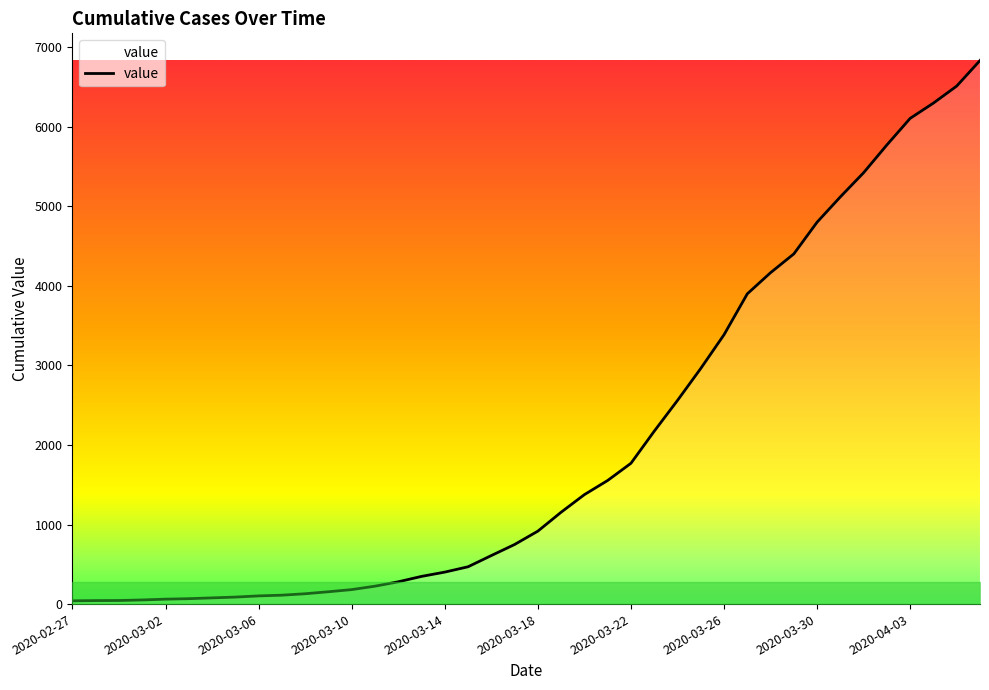

What is the greatest value displayed?

6833